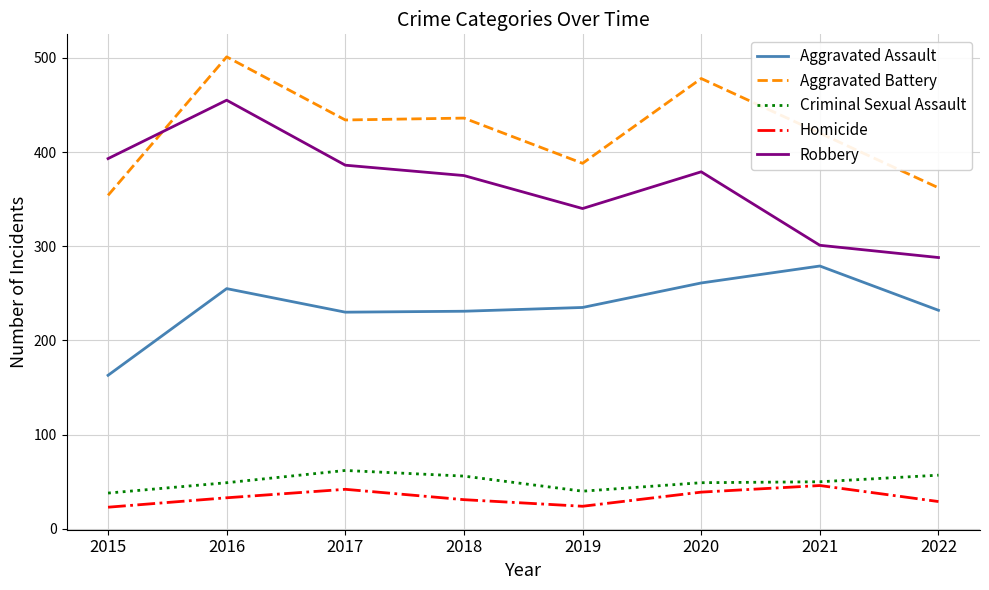

True or false: Criminal Sexual Assault and Robbery intersect in this chart.

False